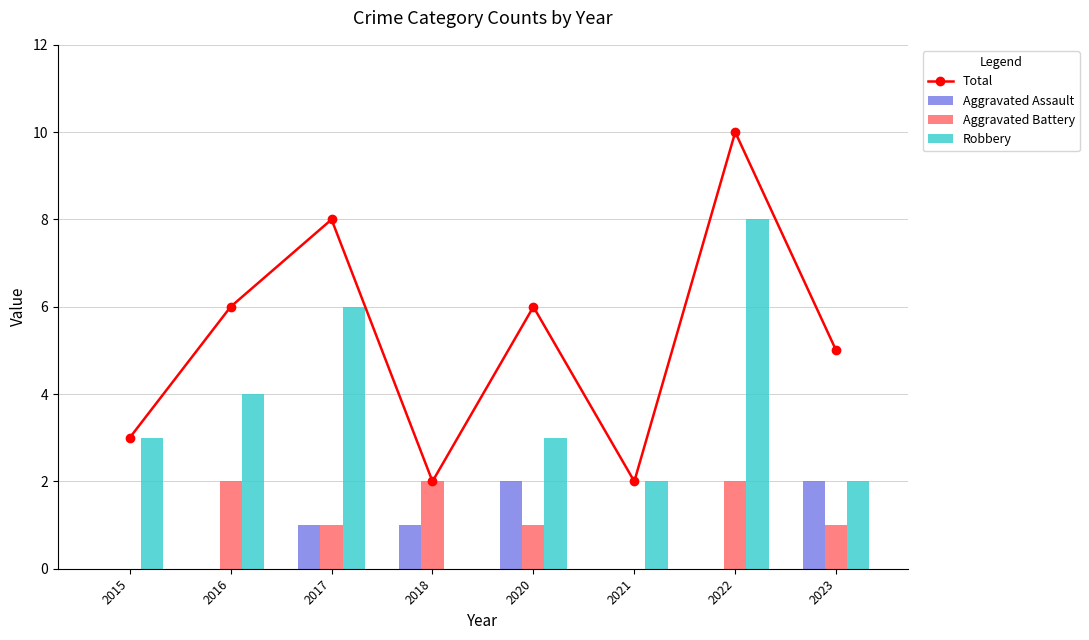

What is the value of the Robbery bar at the 3rd from the left?

6